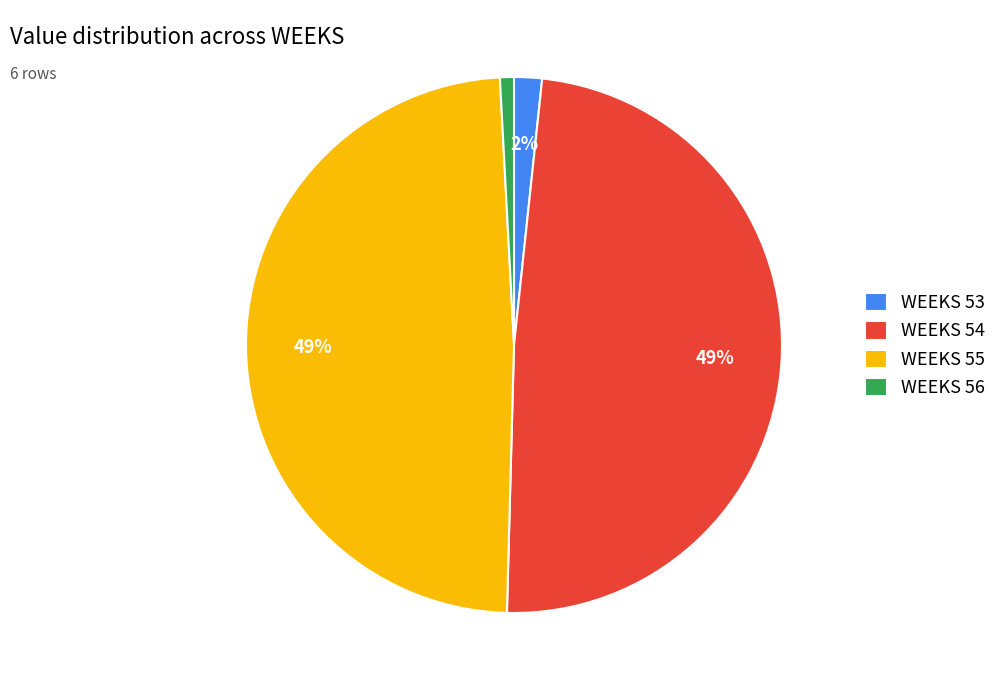

To the nearest percent, what is the average slice percentage?

25%